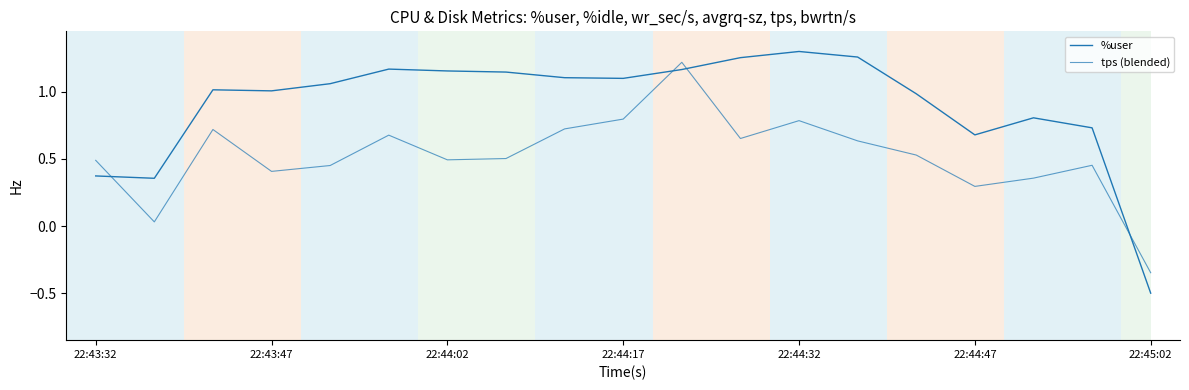

List the series in order of their overall mean, highest first.

%user, tps (blended)